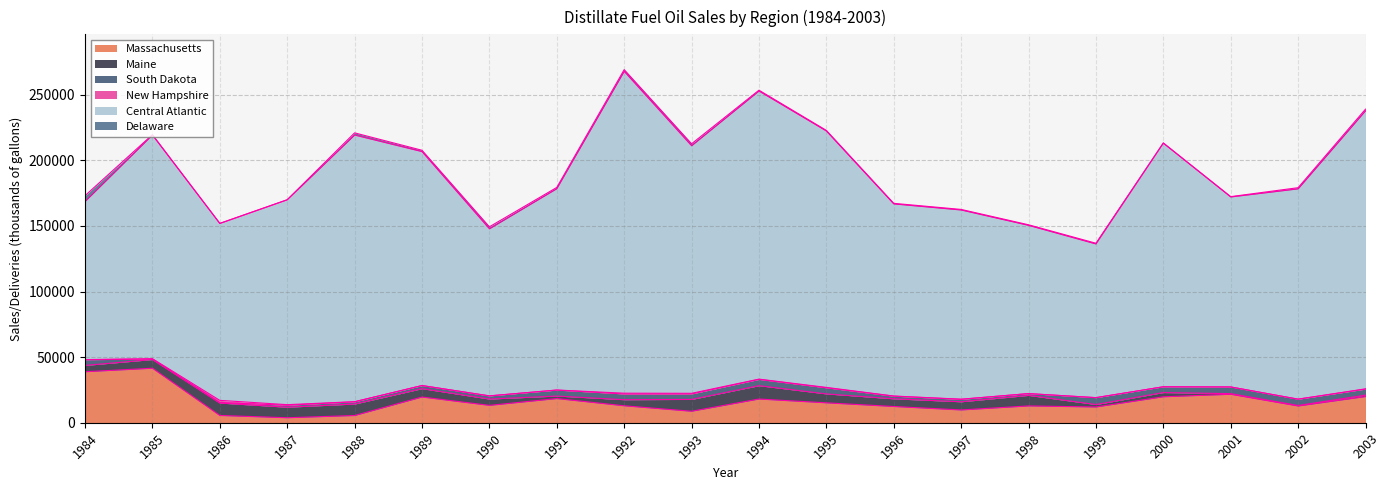

What is the sum of the Maine values at 1990 and 1999?

6667